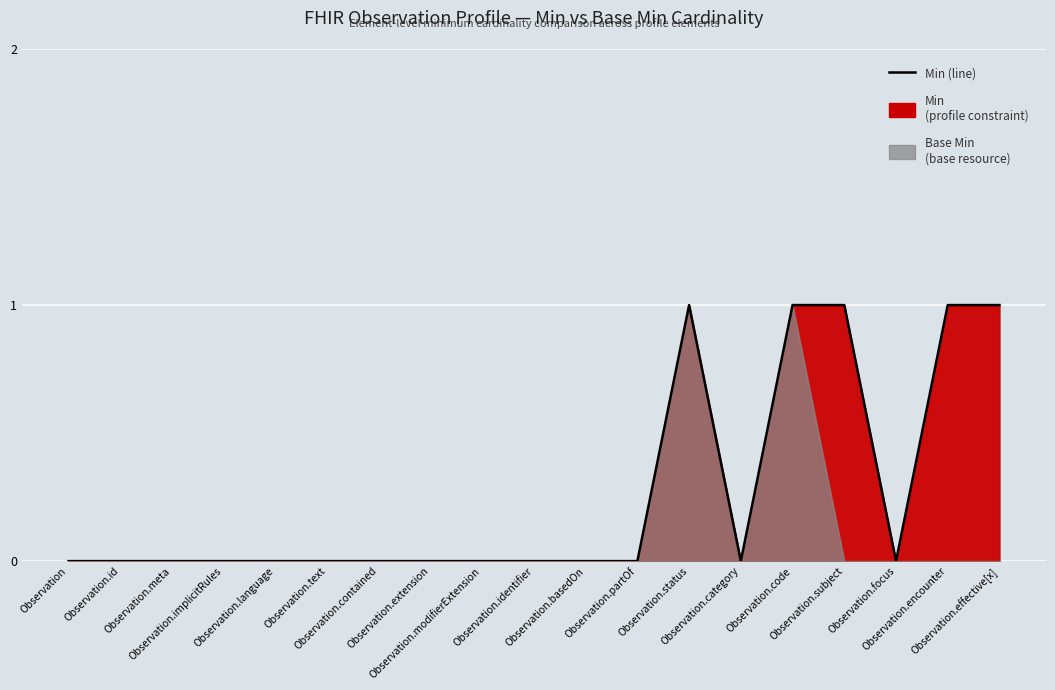

What is the difference between the second highest and minimum values?

1